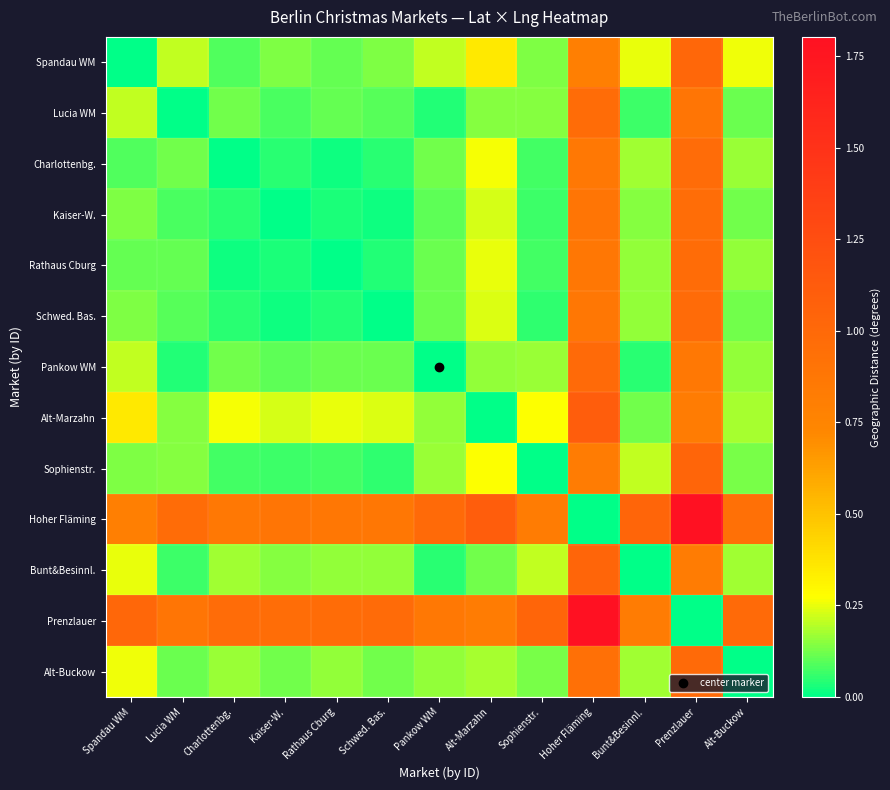

At which category is the sum across all series the highest?

Prenzlauer